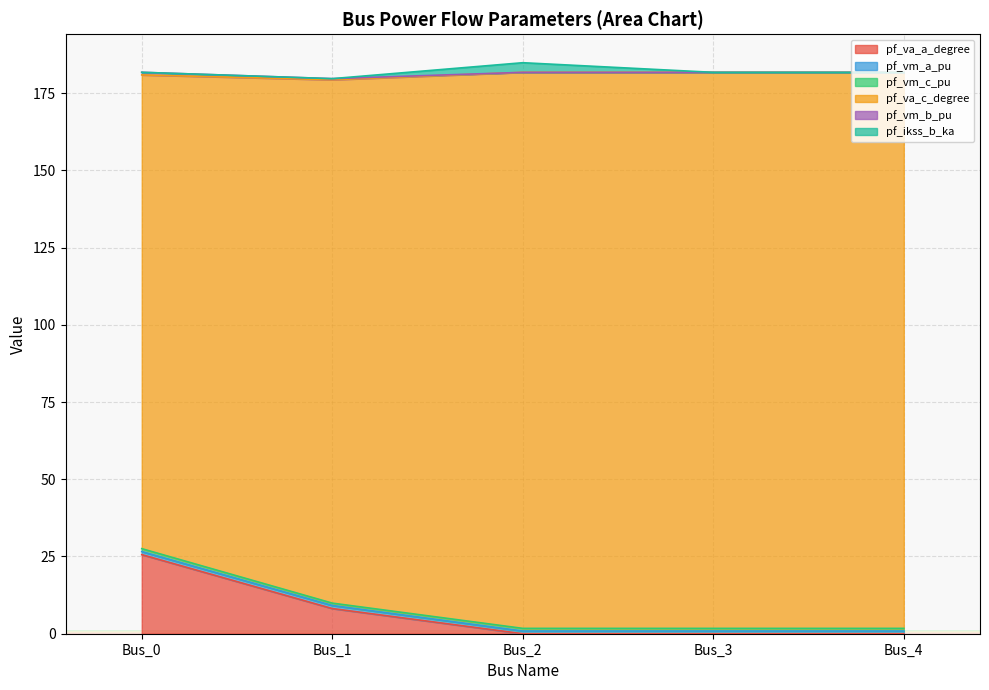

True or false: pf_va_a_degree has a value of 0.0 at Bus_3.

True